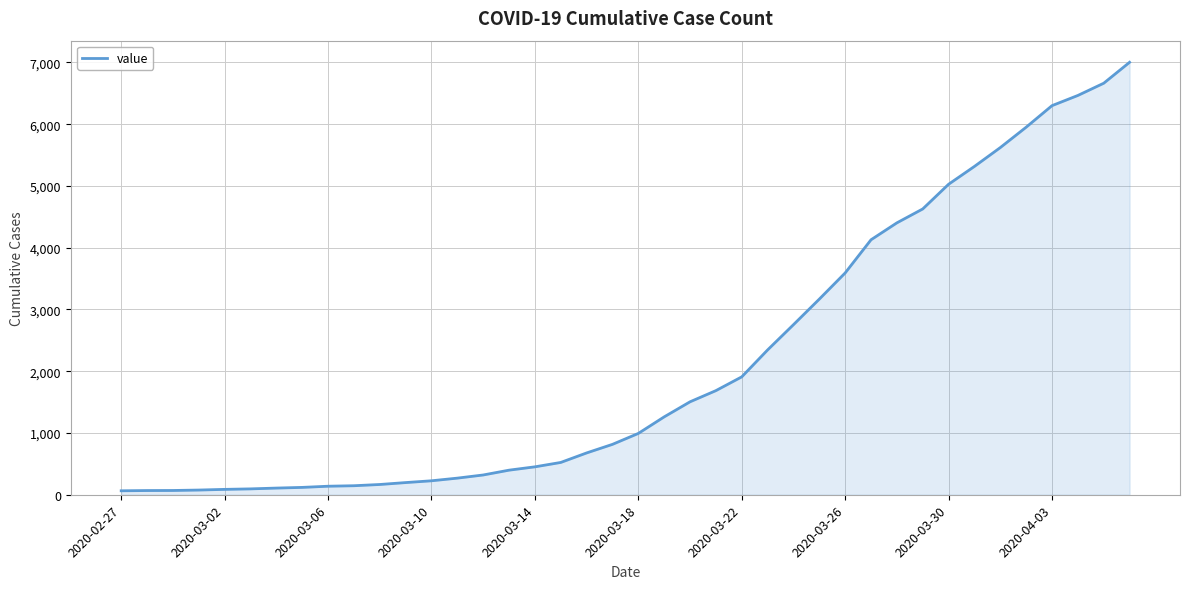

How many distinct data groups are displayed?

1